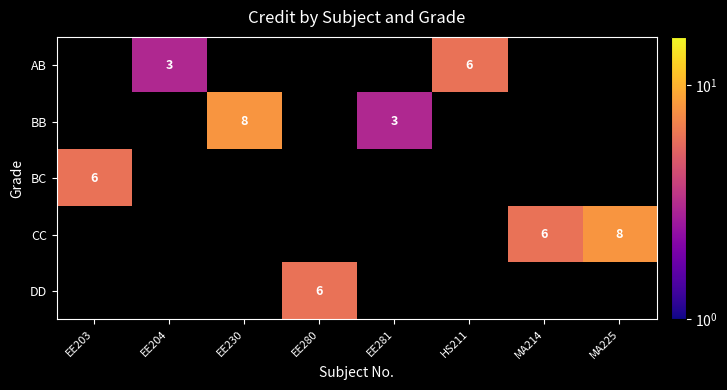

At which category is the sum across all series the highest?

EE230